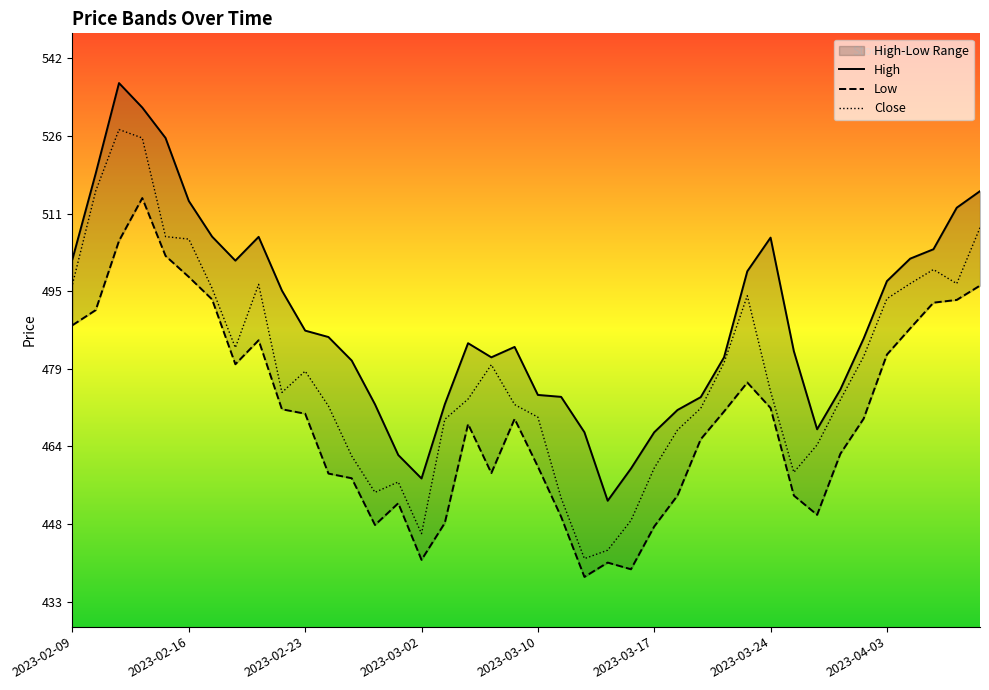

Reading left to right, transcribe all the data shown in this chart.

High: 2023-02-09=501.6	2023-02-10=518.8	2023-02-13=537.0	2023-02-14=532.0	2023-02-15=525.9	2023-02-16=513.2	2023-02-17=506.1	2023-02-20=501.2	2023-02-21=506.0	2023-02-22=495.2	2023-02-23=487.2	2023-02-24=485.9	2023-02-27=481.2	2023-02-28=472.4	2023-03-01=462.2	2023-03-02=457.4	2023-03-03=472.4	2023-03-06=484.6	2023-03-08=481.8	2023-03-09=483.9	2023-03-10=474.2	2023-03-13=473.9	2023-03-14=466.8	2023-03-15=453.0	2023-03-16=459.4	2023-03-17=466.7	2023-03-20=471.2	2023-03-21=473.8	2023-03-22=481.8	2023-03-23=499.1	2023-03-24=505.9	2023-03-27=483.1	2023-03-28=467.3	2023-03-29=475.4	2023-03-31=485.6	2023-04-03=497.1	2023-04-05=501.6	2023-04-06=503.5	2023-04-10=511.9	2023-04-11=515.2
Low: 2023-02-09=488.3	2023-02-10=491.3	2023-02-13=505.2	2023-02-14=513.8	2023-02-15=502.2	2023-02-16=498.0	2023-02-17=493.4	2023-02-20=480.4	2023-02-21=485.2	2023-02-22=471.4	2023-02-23=470.5	2023-02-24=458.4	2023-02-27=457.5	2023-02-28=448.1	2023-03-01=452.5	2023-03-02=441.1	2023-03-03=448.5	2023-03-06=468.4	2023-03-08=458.5	2023-03-09=469.4	2023-03-10=459.8	2023-03-13=449.7	2023-03-14=437.7	2023-03-15=440.5	2023-03-16=439.2	2023-03-17=447.8	2023-03-20=454.0	2023-03-21=465.4	2023-03-22=470.9	2023-03-23=476.7	2023-03-24=471.6	2023-03-27=454.0	2023-03-28=450.1	2023-03-29=462.4	2023-03-31=469.5	2023-04-03=482.4	2023-04-05=487.6	2023-04-06=492.8	2023-04-10=493.4	2023-04-11=496.2
Close: 2023-02-09=496.5	2023-02-10=515.3	2023-02-13=527.6	2023-02-14=525.9	2023-02-15=506.1	2023-02-16=505.6	2023-02-17=495.7	2023-02-20=483.8	2023-02-21=496.5	2023-02-22=474.8	2023-02-23=479.0	2023-02-24=472.0	2023-02-27=462.0	2023-02-28=454.7	2023-03-01=456.8	2023-03-02=446.4	2023-03-03=469.3	2023-03-06=473.4	2023-03-08=480.3	2023-03-09=472.3	2023-03-10=469.8	2023-03-13=453.5	2023-03-14=441.3	2023-03-15=443.0	2023-03-16=449.0	2023-03-17=459.5	2023-03-20=467.2	2023-03-21=471.6	2023-03-22=480.7	2023-03-23=494.2	2023-03-24=474.9	2023-03-27=458.7	2023-03-28=464.2	2023-03-29=473.3	2023-03-31=482.0	2023-04-03=493.6	2023-04-05=496.6	2023-04-06=499.5	2023-04-10=496.6	2023-04-11=507.9